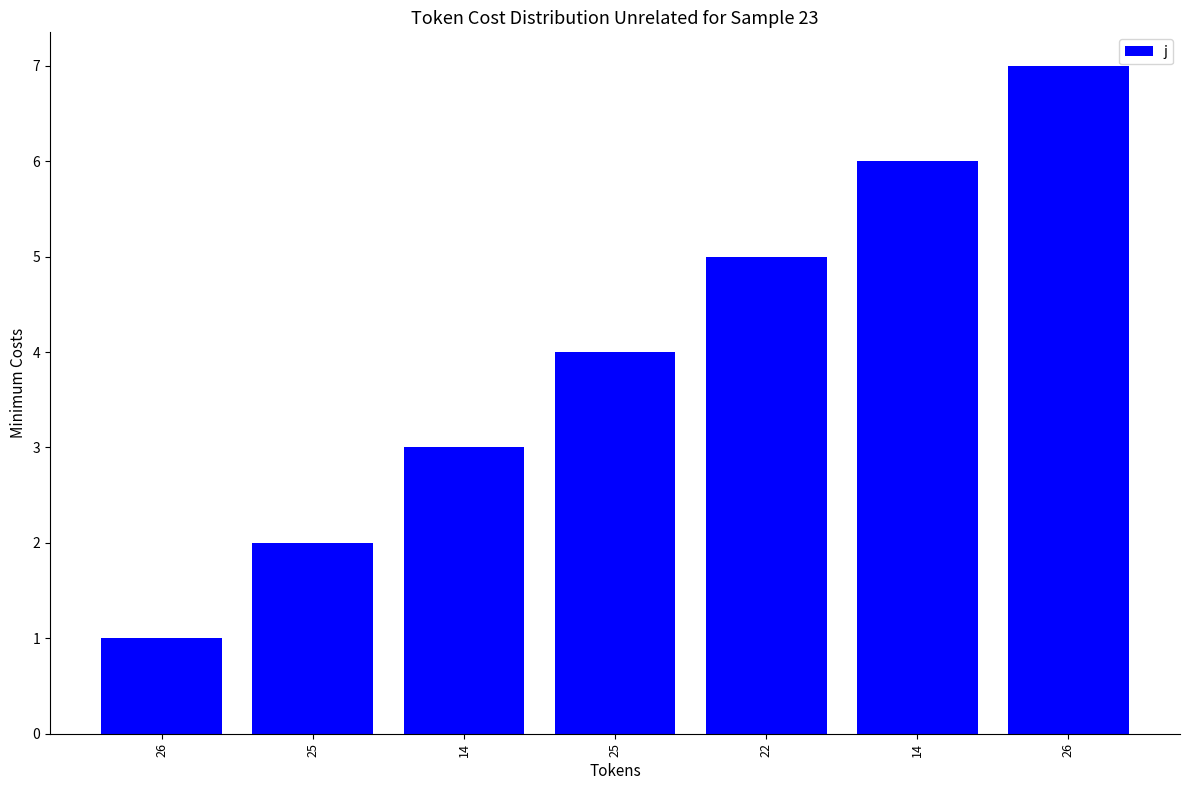

Are the bars horizontal?

No